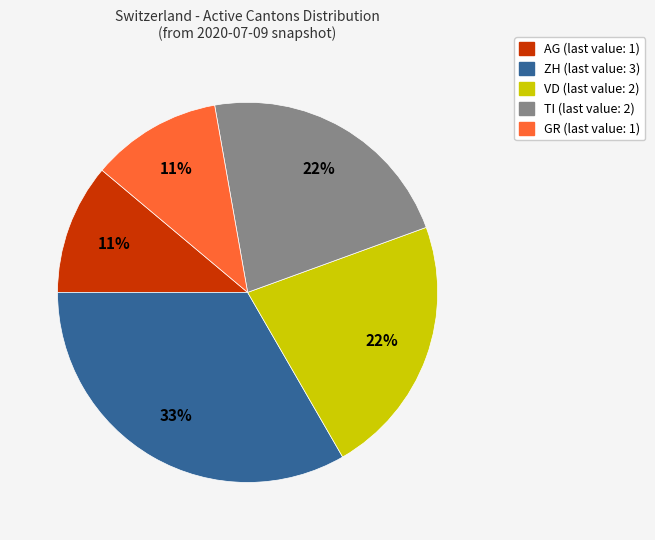

Does GR account for over 50% of the chart?

No